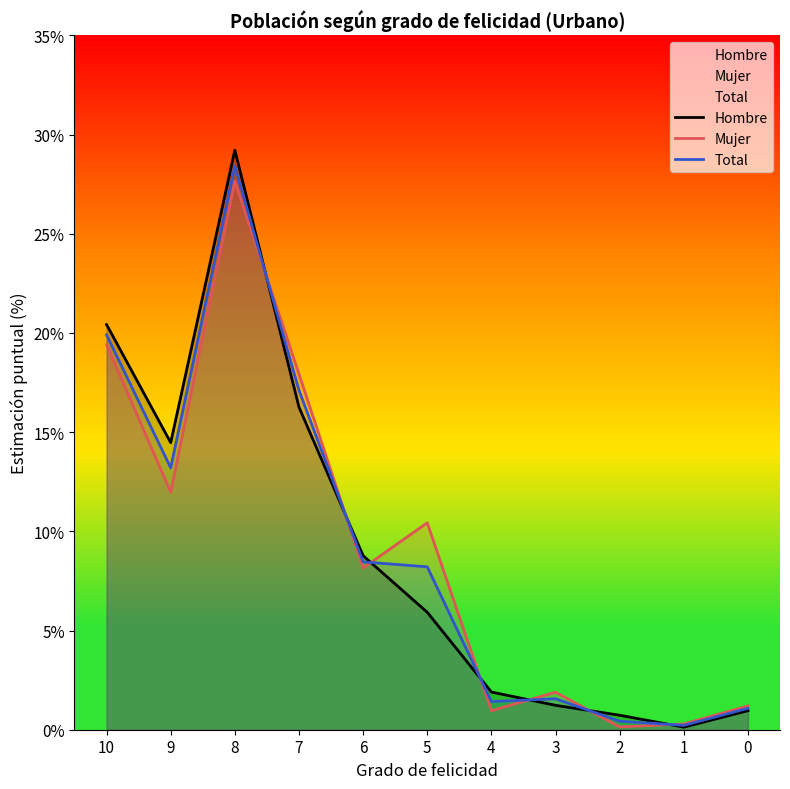

Does the chart have visible grid lines?

No